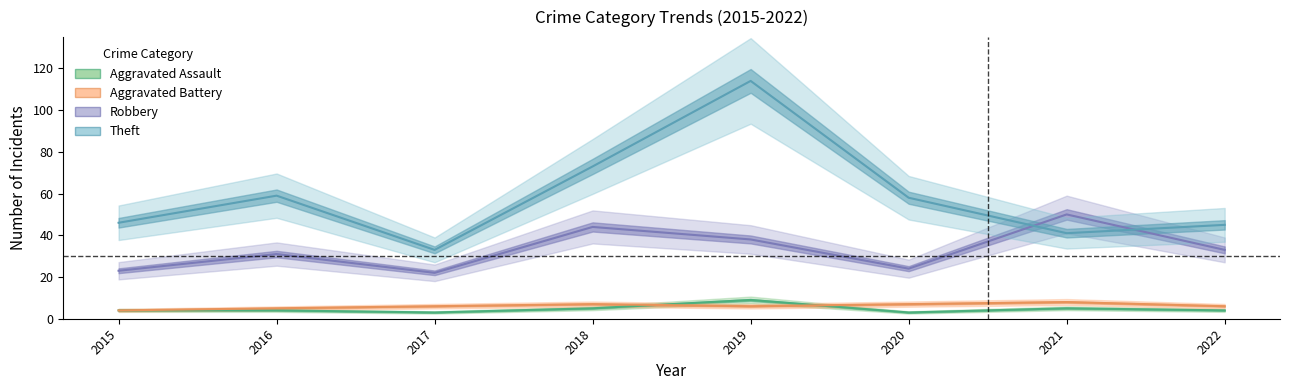

True or false: Aggravated Assault and Theft intersect in this chart.

False